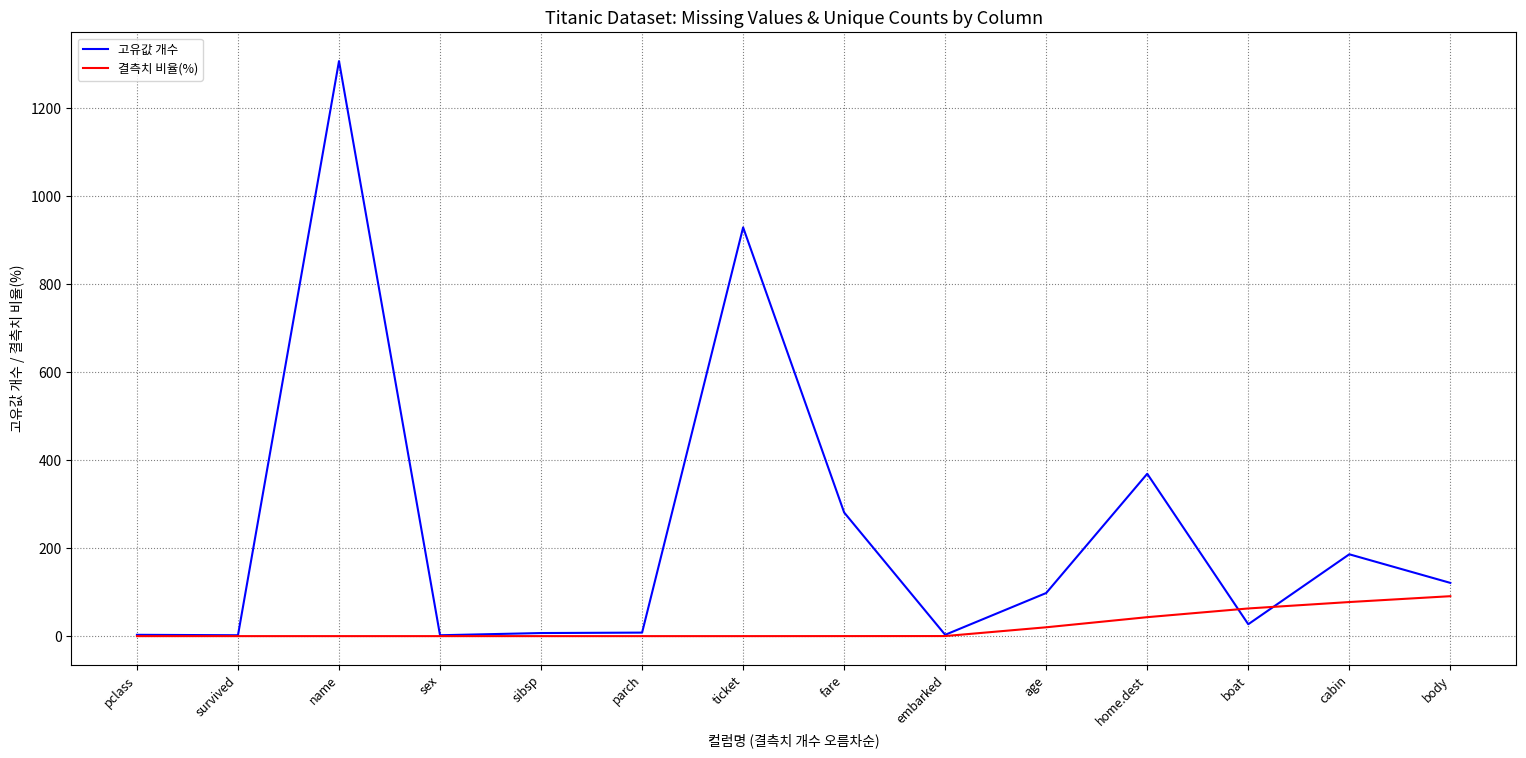

At which label does 고유값 개수 reach its peak?

name